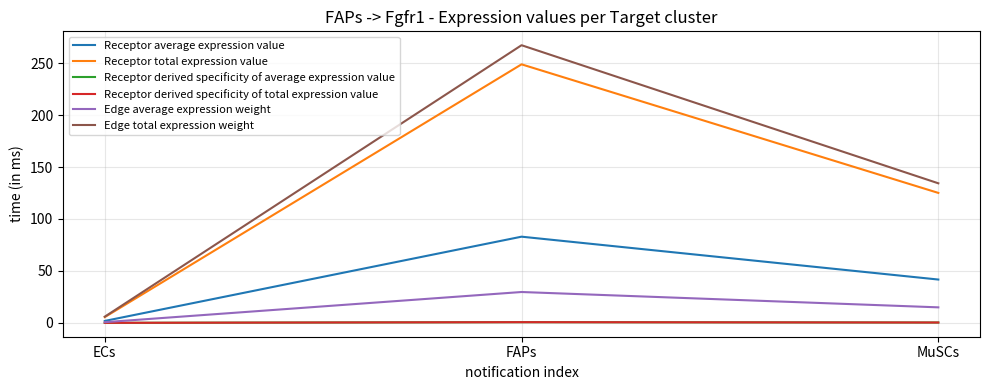

Between ECs and FAPs, which series saw the biggest shift?

Edge total expression weight